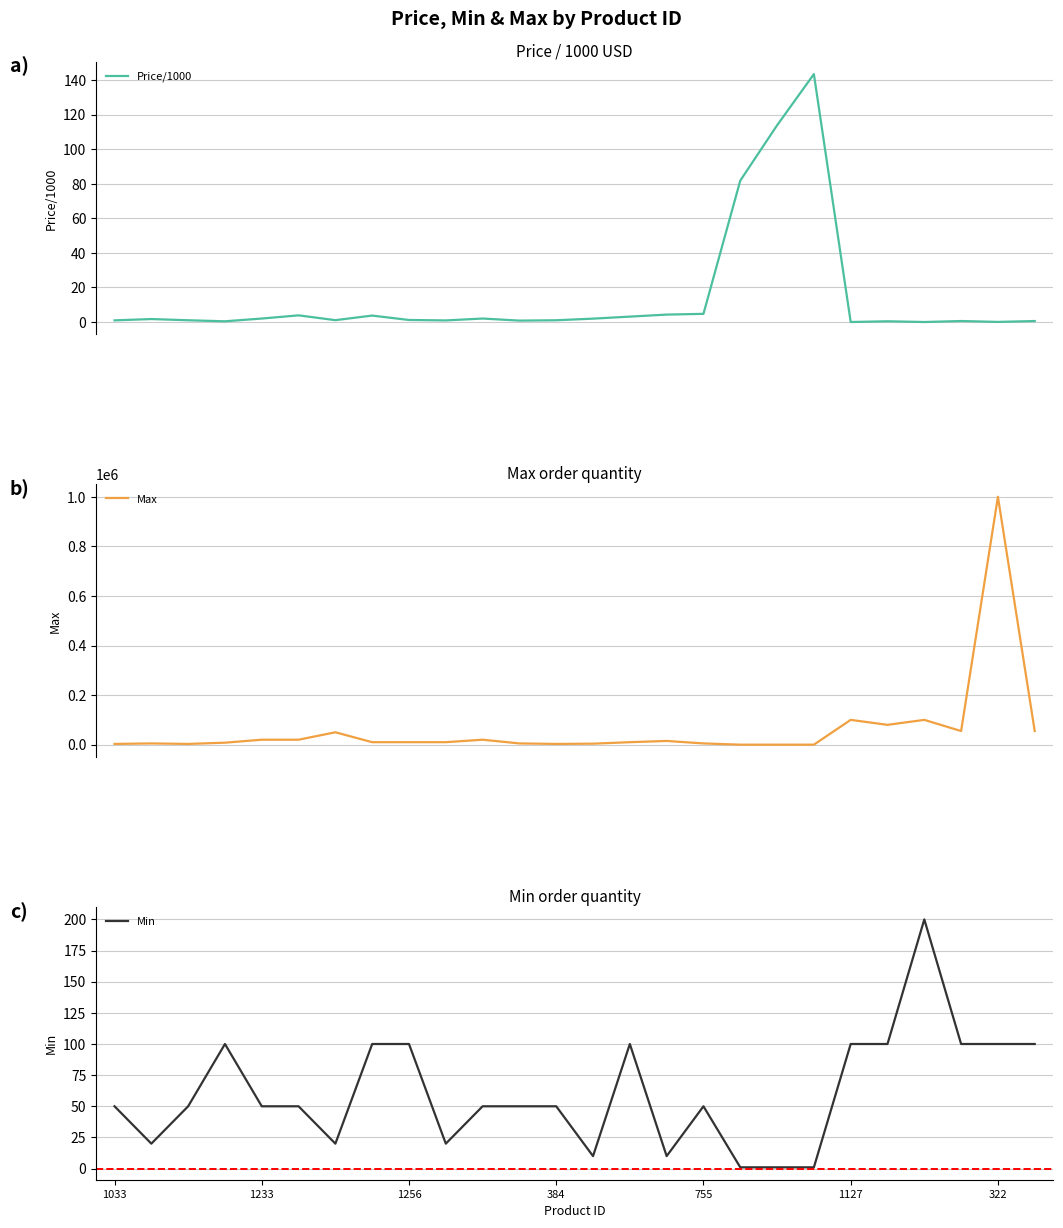

What is the average value of the Price/1000 series?

14.5